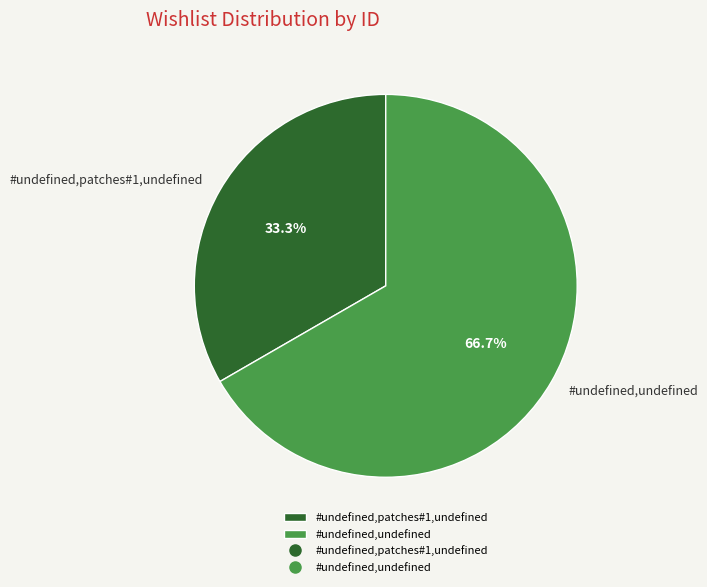

What is the ratio of the value at #undefined,patches#1,undefined to the value at #undefined,undefined?

0.5